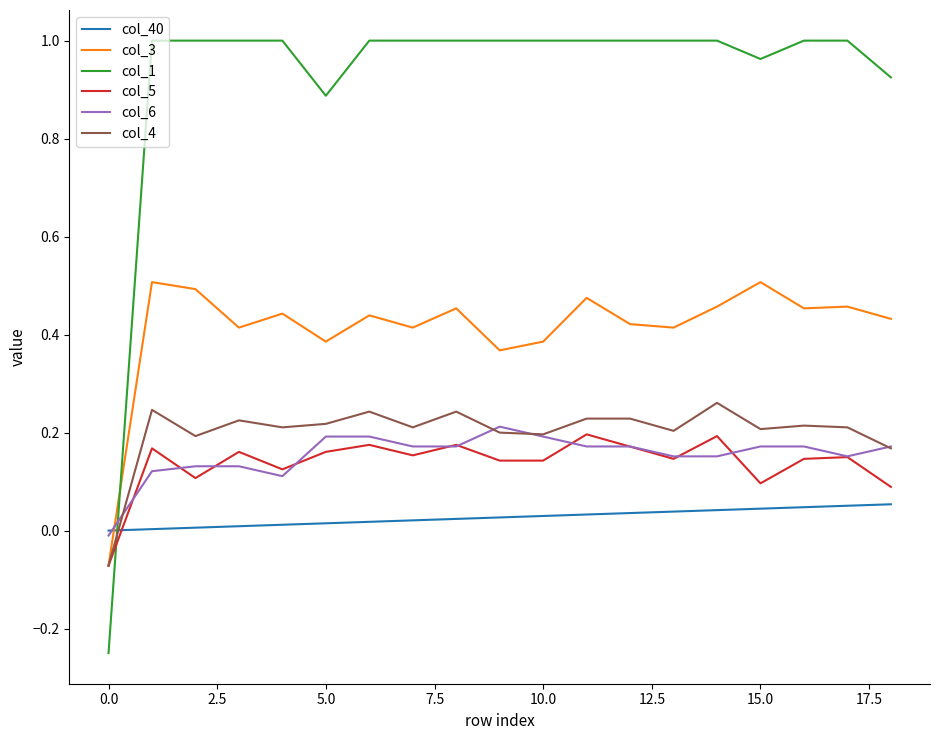

Which series has the largest total across all categories?

col_1